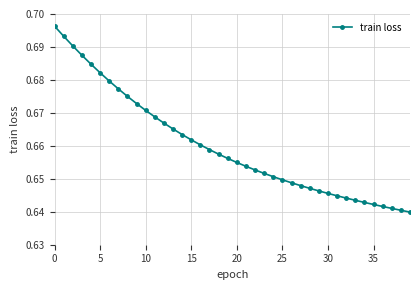

What is the sum of all values?

26.4